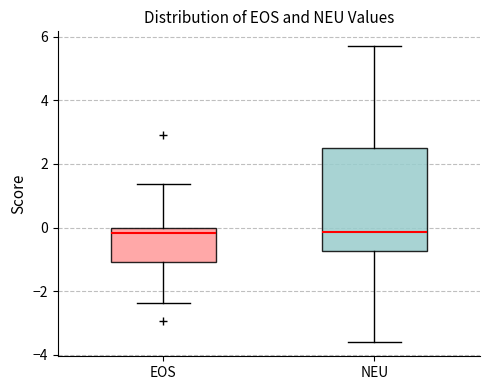

Reading left to right, transcribe this box plot: for each box, give where its median line is, the range the box spans, and where its two whiskers end, as read against the y-axis. The values are not printed on the chart, so give them approximately, as read against the axis.

EOS: median -0.2, box -1.0 to 0.0, whiskers -2.4 to 1.4
NEU: median -0.2, box -0.8 to 2.6, whiskers -3.6 to 5.8